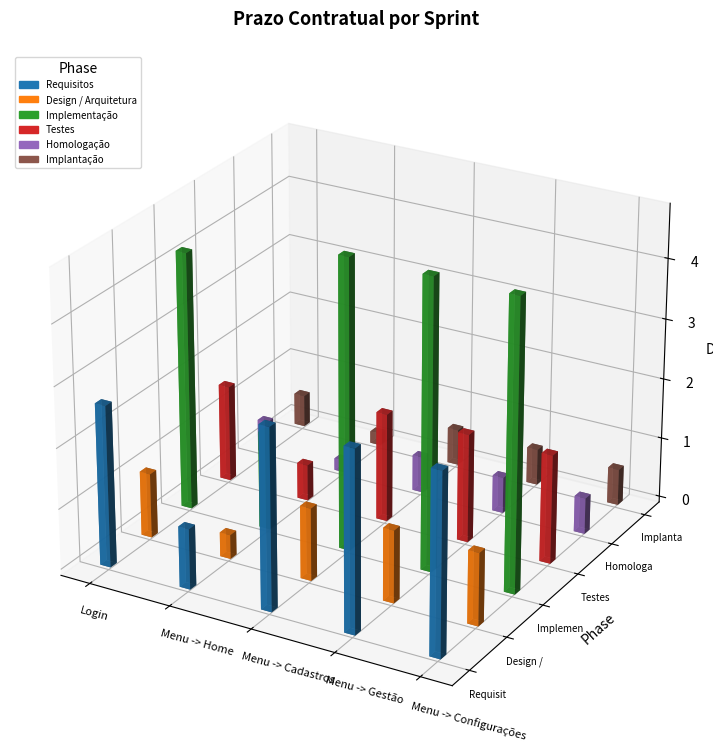

What is the difference between the highest and lowest values at Menu -> Configurações?

4.2